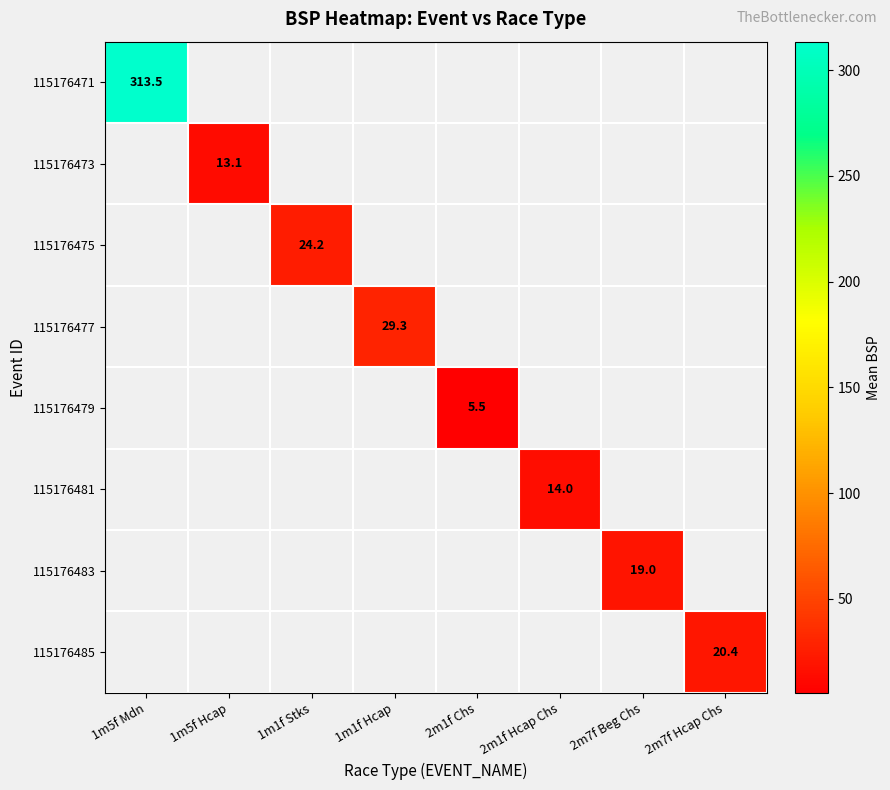

At which category does the chart reach its minimum across all series?

2m1f Chs